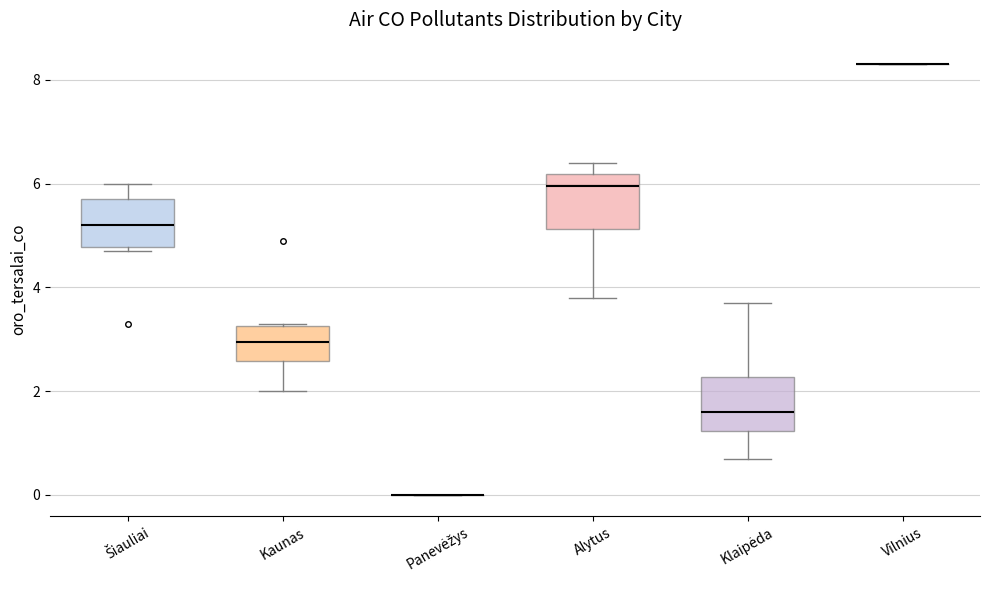

Where does the lower whisker of the box for Alytus end on the y-axis? The values are not printed on the chart, so give them approximately, as read against the axis.

3.8